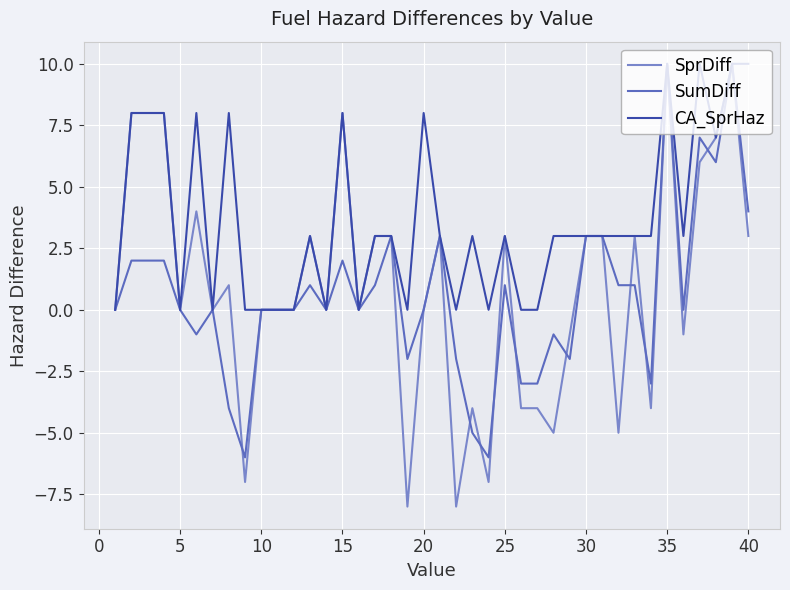

Which series has the widest spread of values?

SprDiff